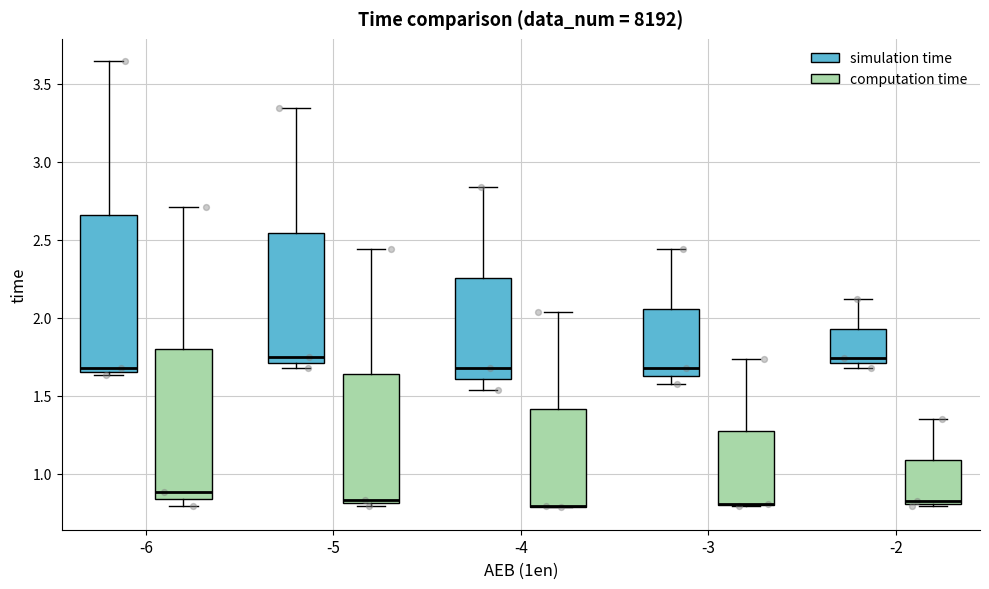

Where is the lower edge of the box for -5 (computation time) on the y-axis? The values are not printed on the chart, so give them approximately, as read against the axis.

0.80